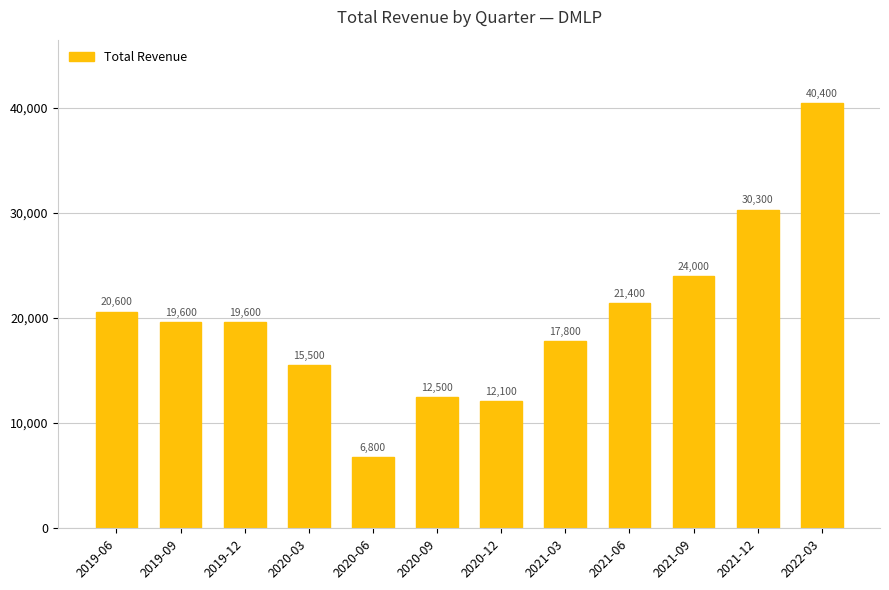

Does the chart contain any negative values?

No